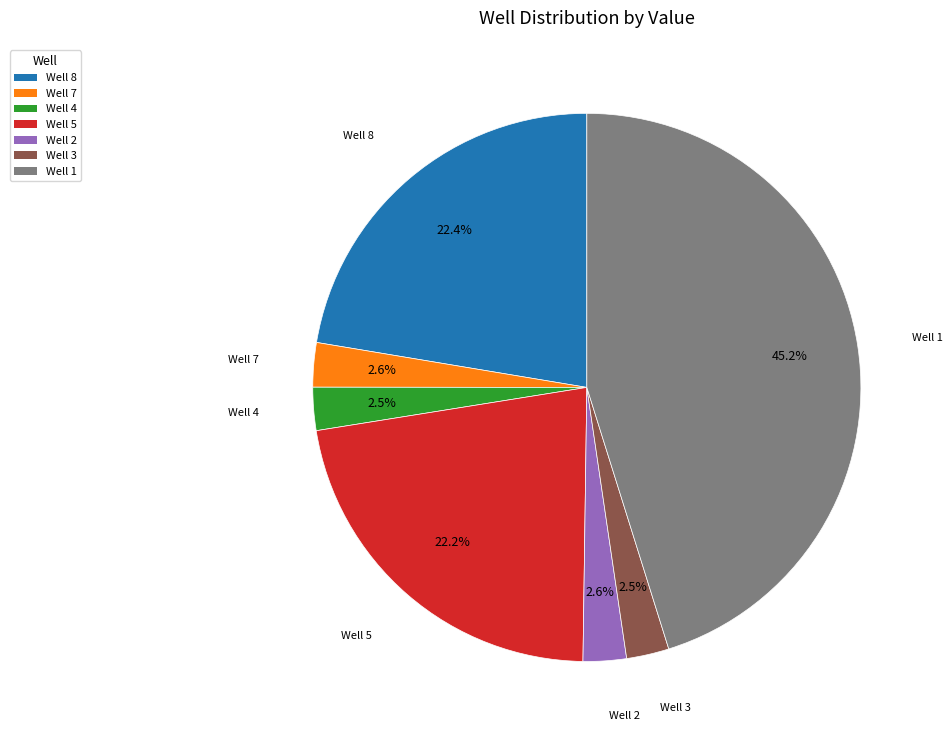

What portion of the pie excludes Well 1?

54.8%